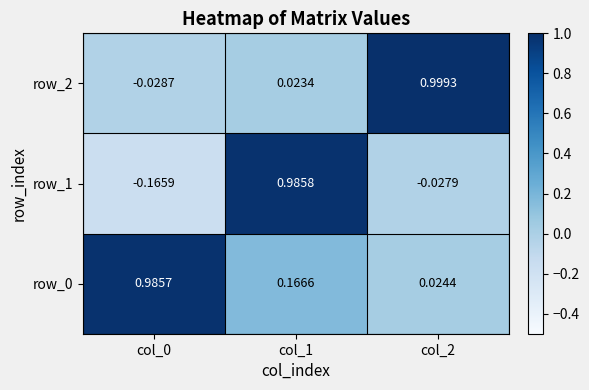

Is the value of row_2 at col_1 greater than the value of row_0 at col_1?

No